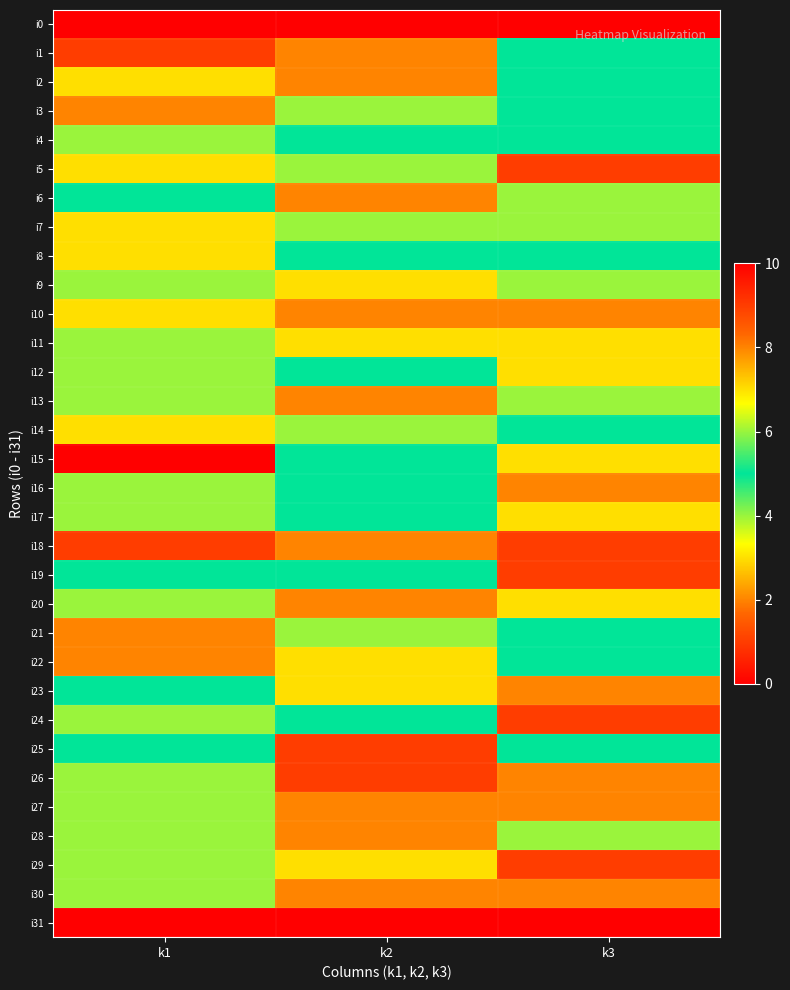

Reading left to right, transcribe all the data shown in this chart.

i0: k1=0	k2=0	k3=0
i1: k1=9	k2=2	k3=5
i2: k1=3	k2=2	k3=5
i3: k1=8	k2=4	k3=5
i4: k1=6	k2=5	k3=5
i5: k1=3	k2=4	k3=1
i6: k1=5	k2=2	k3=4
i7: k1=7	k2=4	k3=4
i8: k1=7	k2=5	k3=5
i9: k1=6	k2=3	k3=4
i10: k1=7	k2=2	k3=2
i11: k1=6	k2=3	k3=3
i12: k1=4	k2=5	k3=3
i13: k1=6	k2=2	k3=4
i14: k1=7	k2=4	k3=5
i15: k1=10	k2=5	k3=3
i16: k1=4	k2=5	k3=2
i17: k1=6	k2=5	k3=3
i18: k1=9	k2=2	k3=1
i19: k1=5	k2=5	k3=1
i20: k1=4	k2=2	k3=3
i21: k1=2	k2=4	k3=5
i22: k1=2	k2=3	k3=5
i23: k1=5	k2=3	k3=2
i24: k1=6	k2=5	k3=1
i25: k1=5	k2=1	k3=5
i26: k1=6	k2=1	k3=2
i27: k1=4	k2=2	k3=2
i28: k1=4	k2=2	k3=4
i29: k1=4	k2=3	k3=1
i30: k1=6	k2=2	k3=2
i31: k1=0	k2=0	k3=0